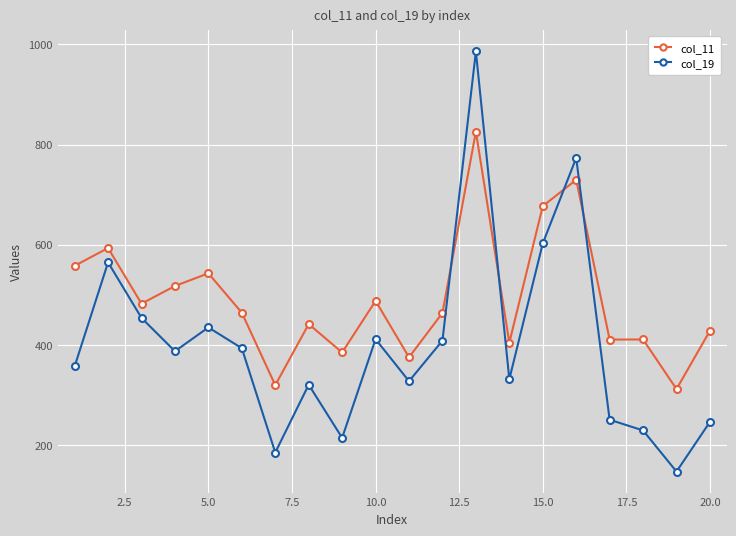

What is the average value of the col_19 series?

401.2